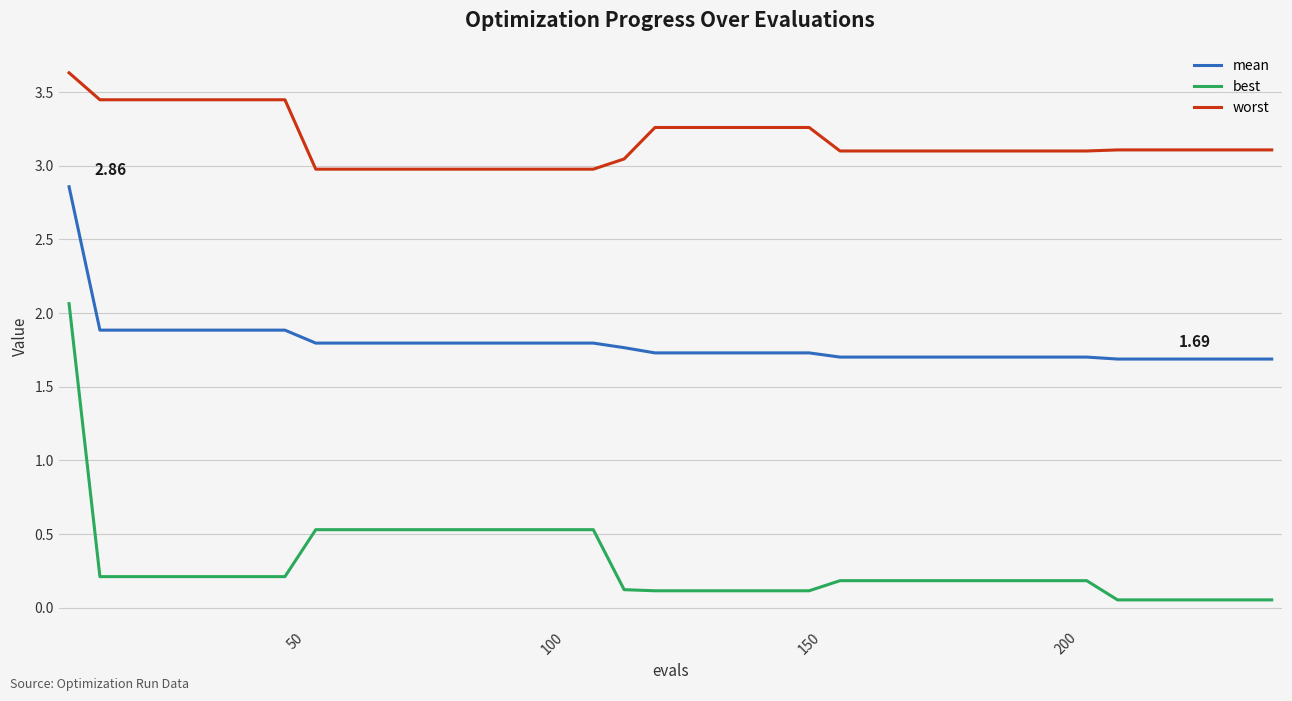

True or false: best and mean cross at least once.

False